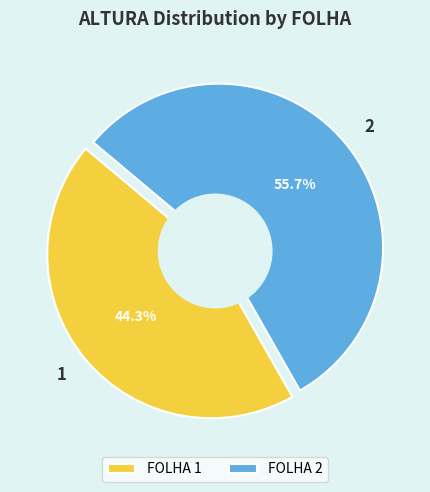

Is there any slice that represents more than half of the pie?

Yes